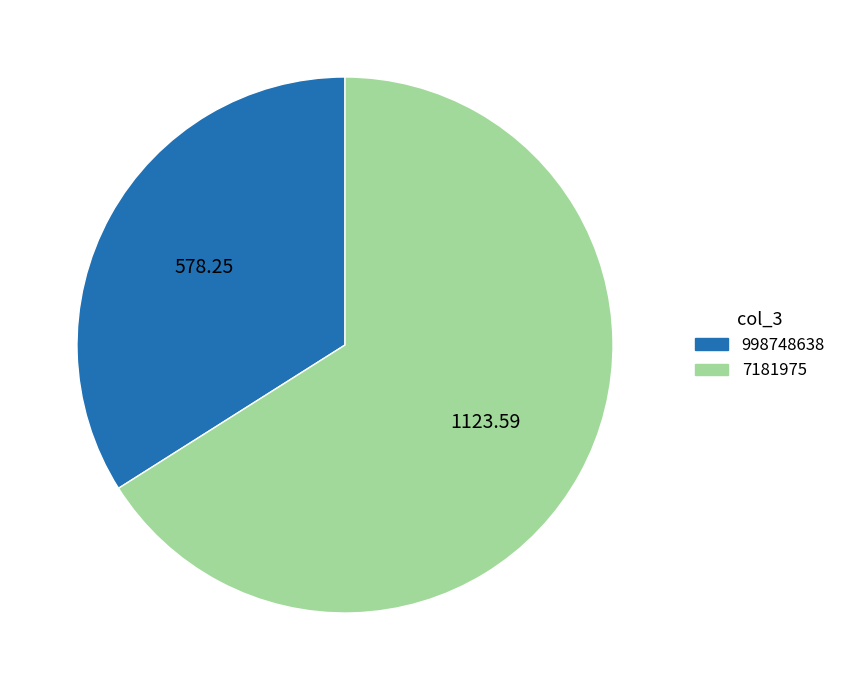

How many segments does this pie chart have?

2